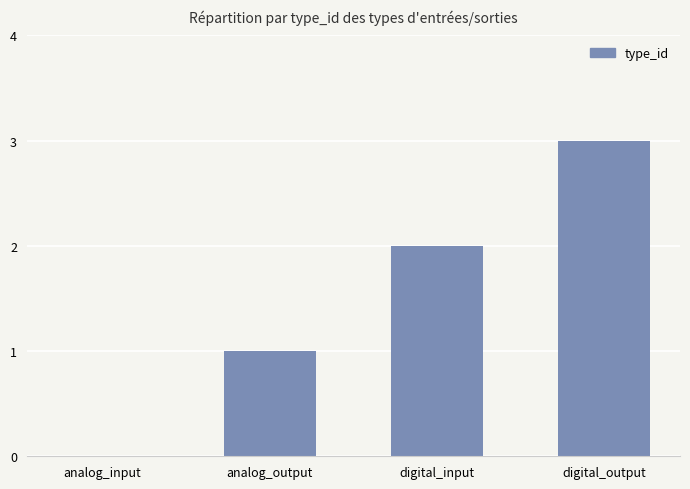

What value does the data have at digital_output?

3